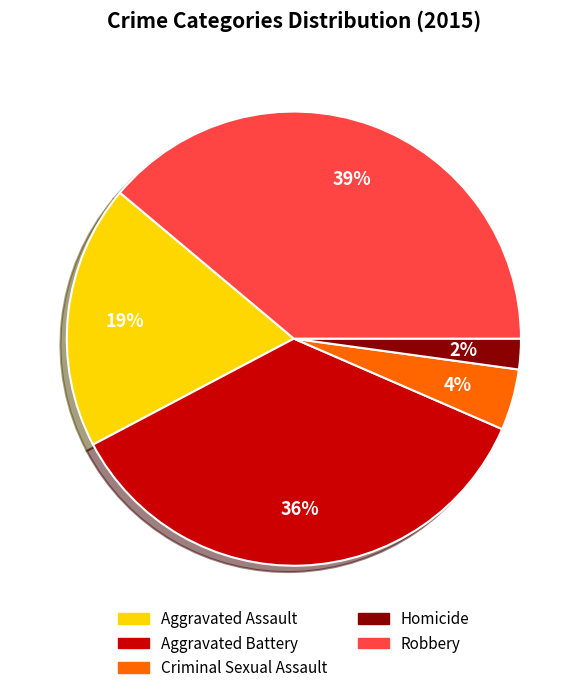

To the nearest percent, what is the difference between the Criminal Sexual Assault and Robbery slice percentages?

35%